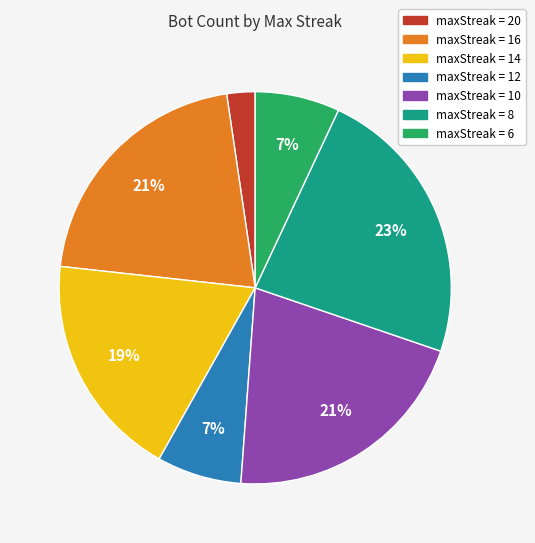

To the nearest percent, what percentage of the pie is maxStreak = 10?

21%